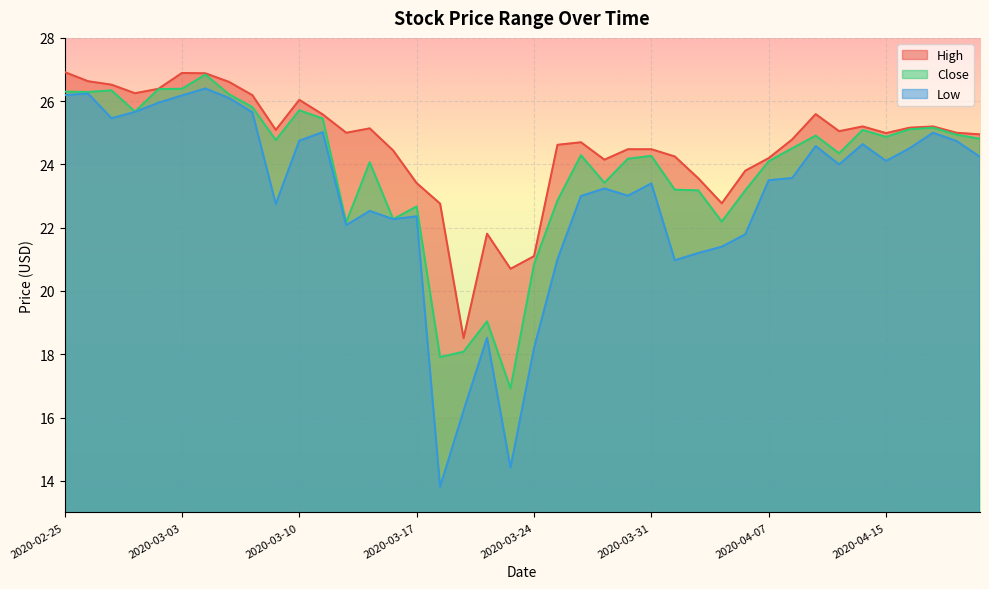

What is the value of the High point at the 1st from the left?

26.9